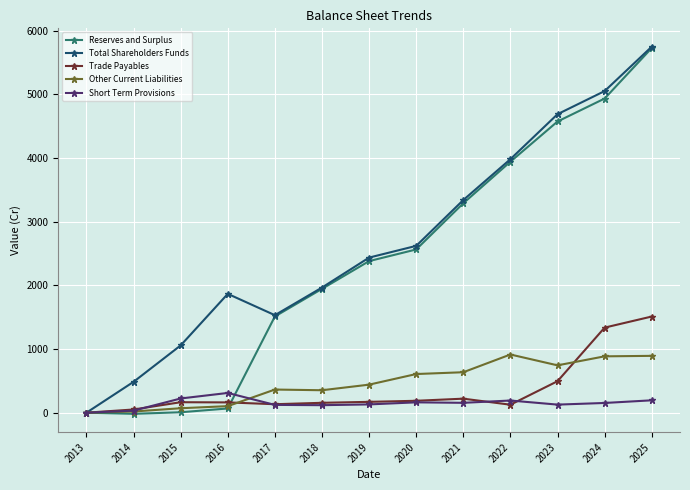

True or false: Total Shareholders Funds has more than 1 points higher than both neighbors.

False